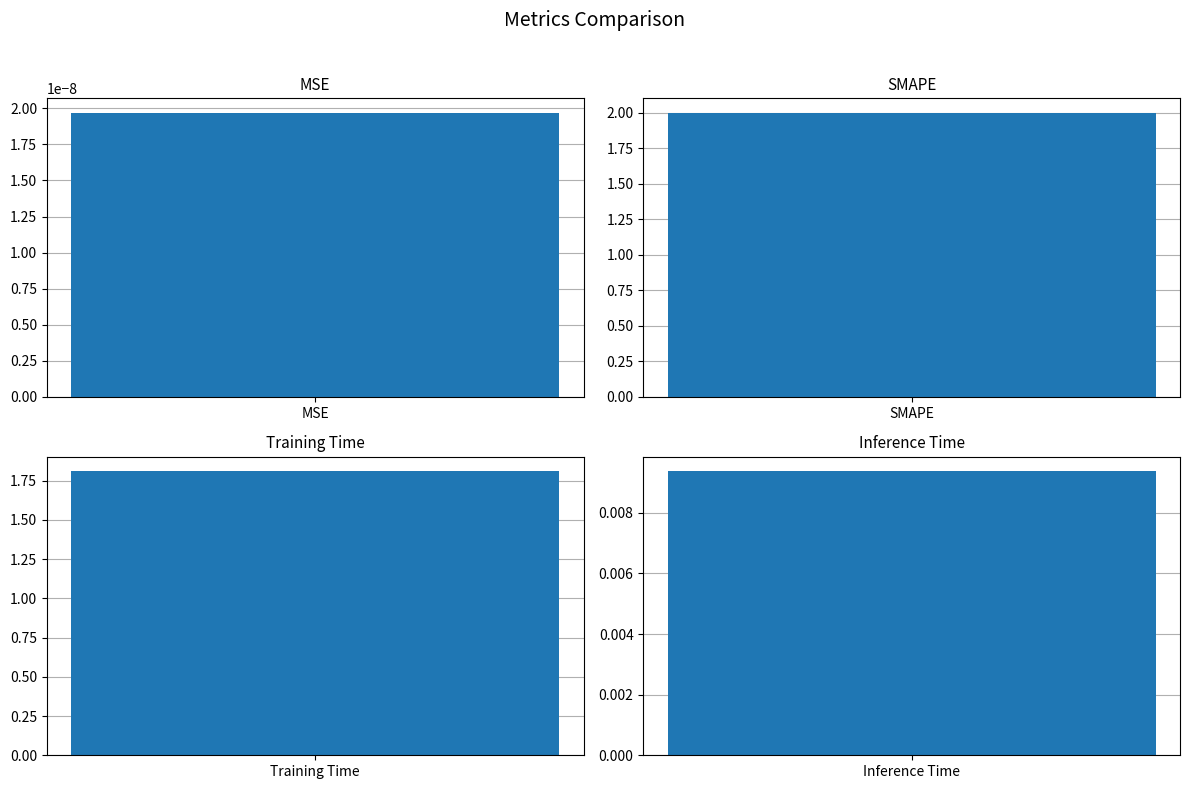

Does the chart contain any negative values?

No